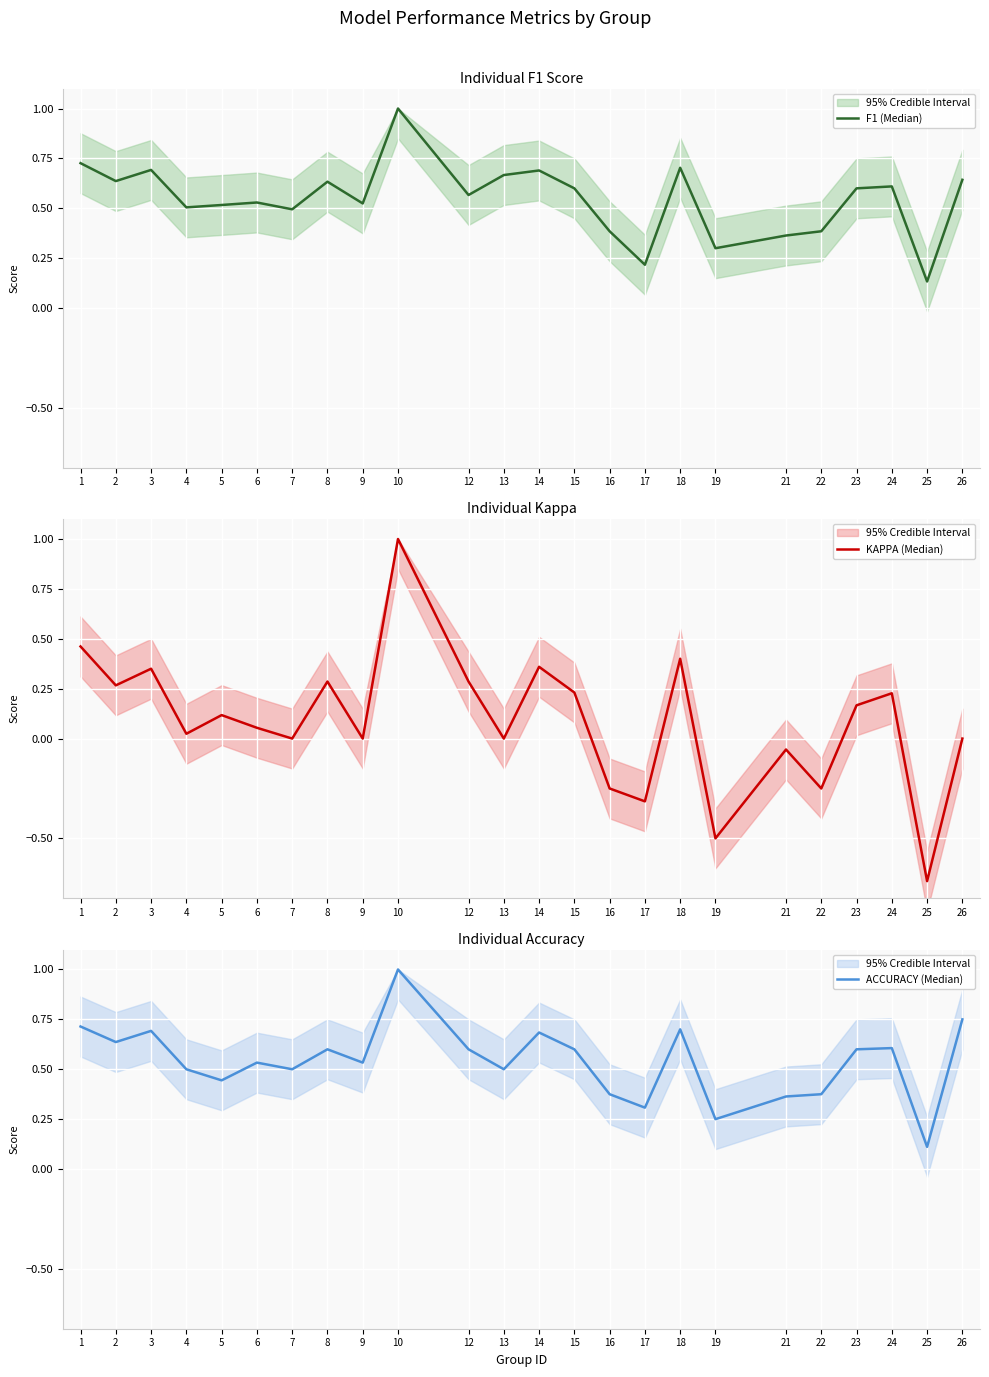

Reading left to right, what are all the values shown in this chart?

F1 (Median): 0.7	0.6	0.7	0.5	0.5	0.5	0.5	0.6	0.5	1.0	0.6	0.7	0.7	0.6	0.4	0.2	0.7	0.3	0.4	0.4	0.6	0.6	0.1	0.6
KAPPA (Median): 0.5	0.3	0.4	0.0	0.1	0.1	0.0	0.3	0.0	1.0	0.3	0.0	0.4	0.2	-0.2	-0.3	0.4	-0.5	-0.1	-0.2	0.2	0.2	-0.7	0.0
ACCURACY (Median): 0.7	0.6	0.7	0.5	0.4	0.5	0.5	0.6	0.5	1.0	0.6	0.5	0.7	0.6	0.4	0.3	0.7	0.2	0.4	0.4	0.6	0.6	0.1	0.8